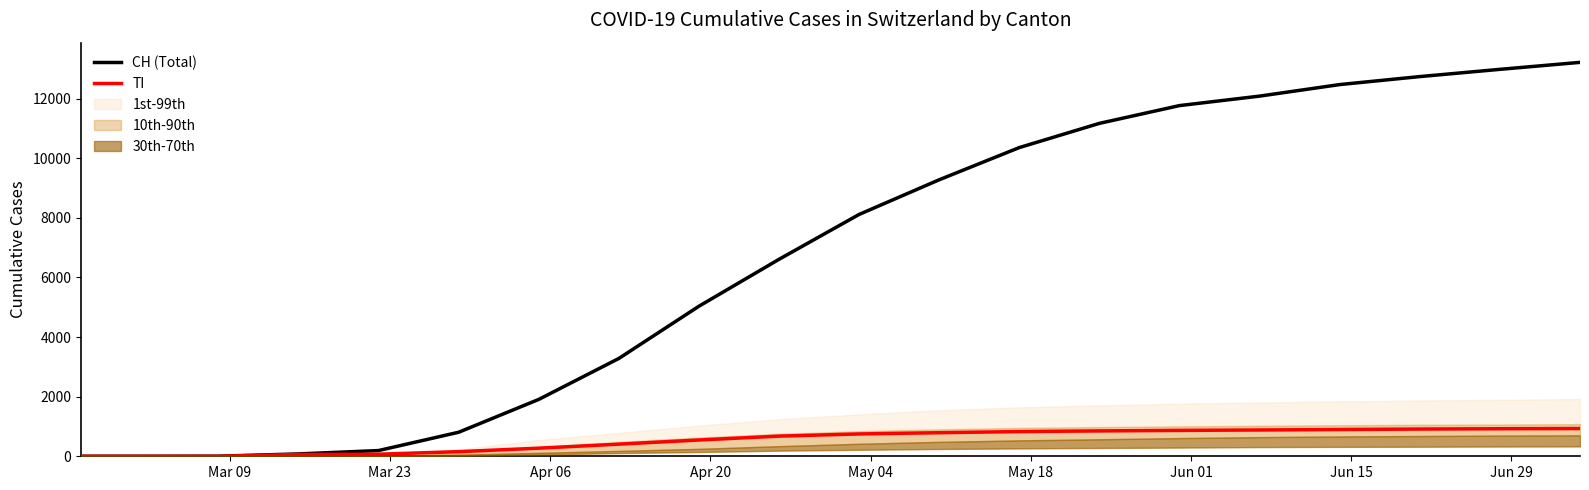

At how many categories does at least one series exceed 10502?

7